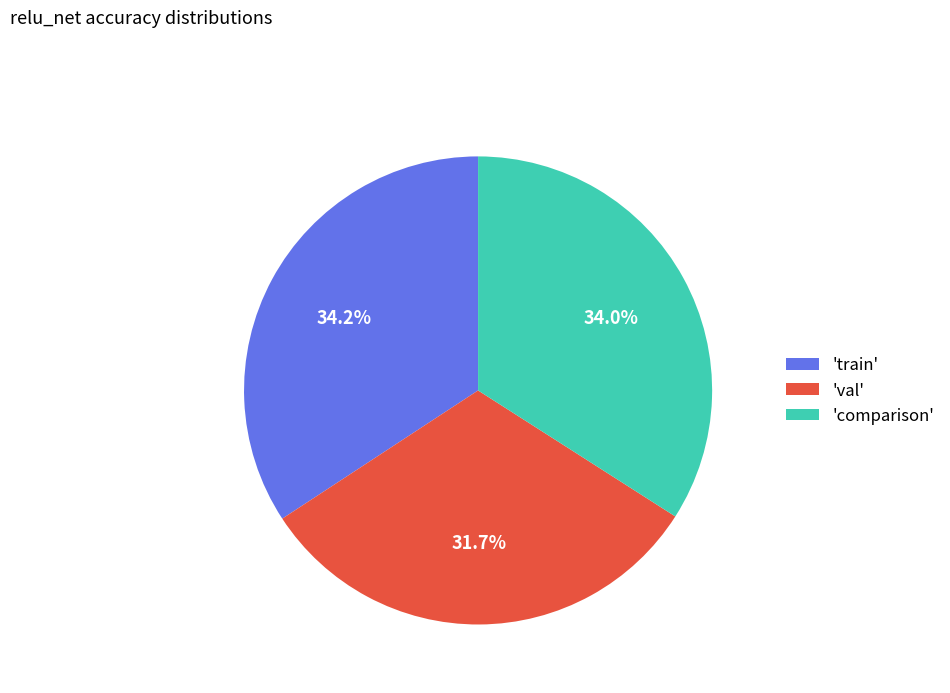

Does any single category account for the majority?

No